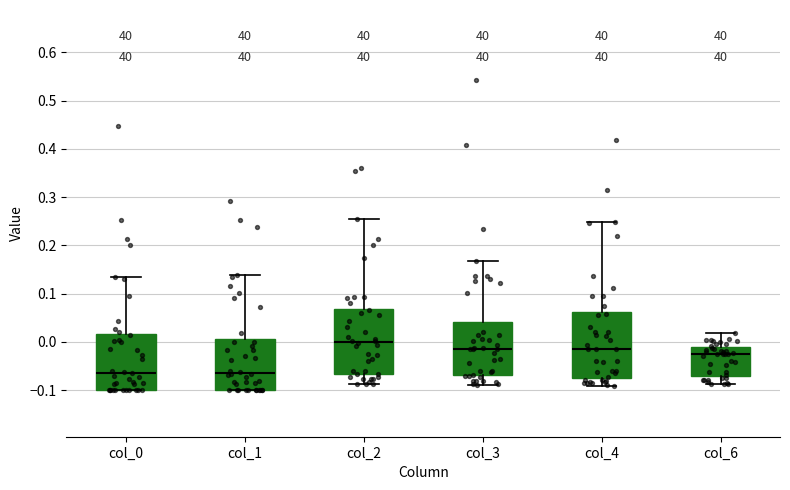

Which box has the highest median line?

col_2